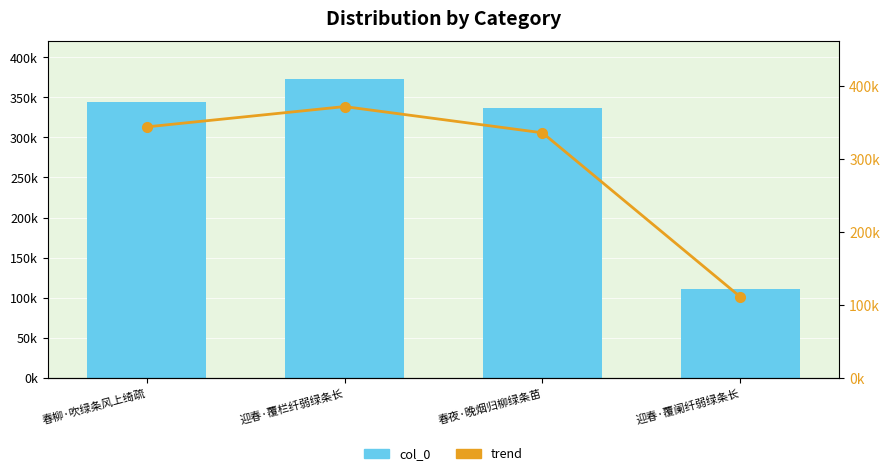

What is the label of the 4th bar from the left?

迎春·覆阑纤弱绿条长